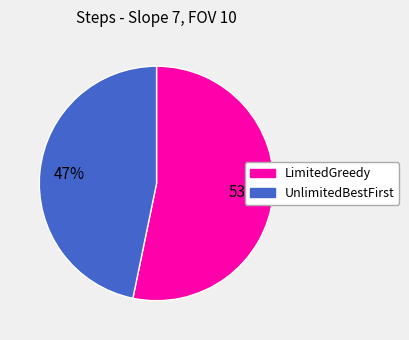

Which slice is the largest?

LimitedGreedy